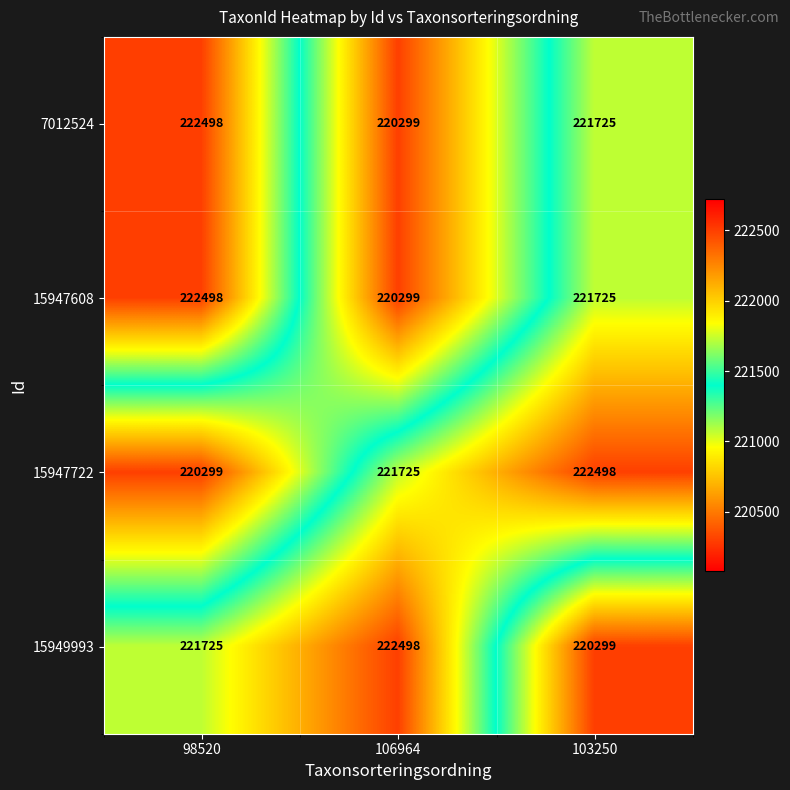

Is the value of 7012524 at 106964 greater than the value of 15947722 at 103250?

No